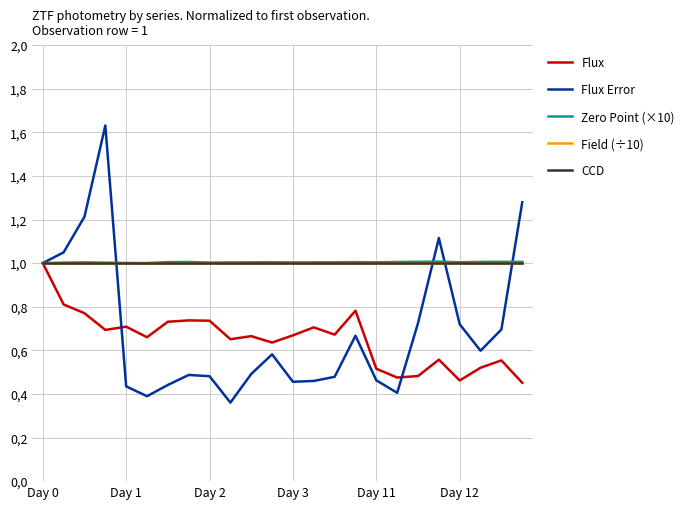

Is this an area chart (filled region under the line)?

No